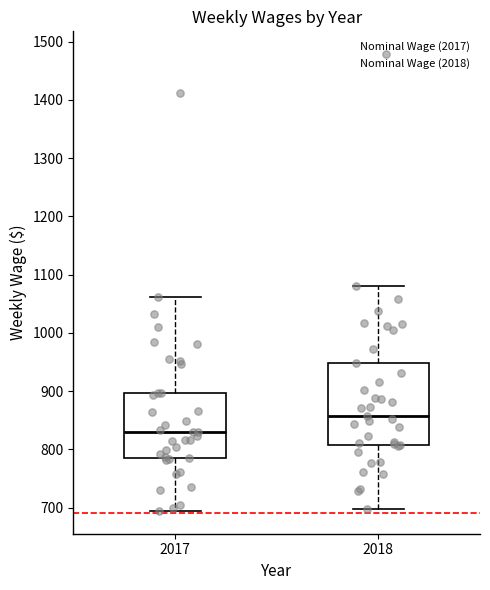

Reading left to right, read every box against the y-axis: the position of its median line, the range the box covers, and the ends of its whiskers. The values are not printed on the chart, so give them approximately, as read against the axis.

2017: median 830, box 790 to 900, whiskers 690 to 1060
2018: median 860, box 810 to 950, whiskers 700 to 1080